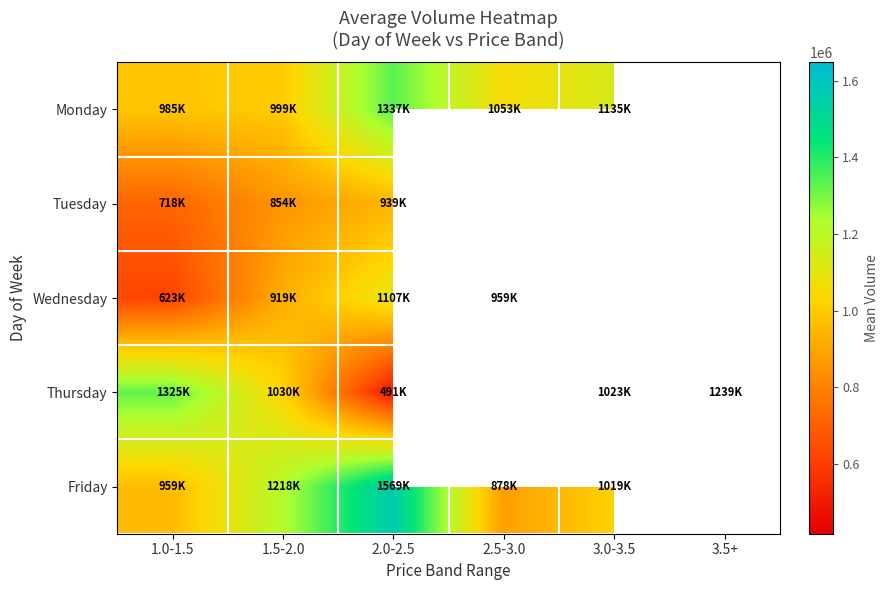

Count the number of data series in this chart.

5